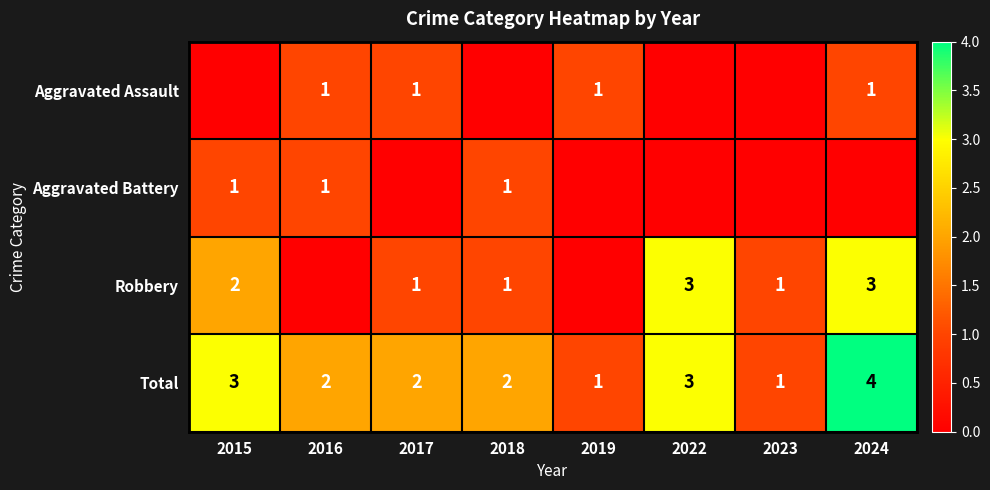

At how many categories does at least one series exceed 1?

6